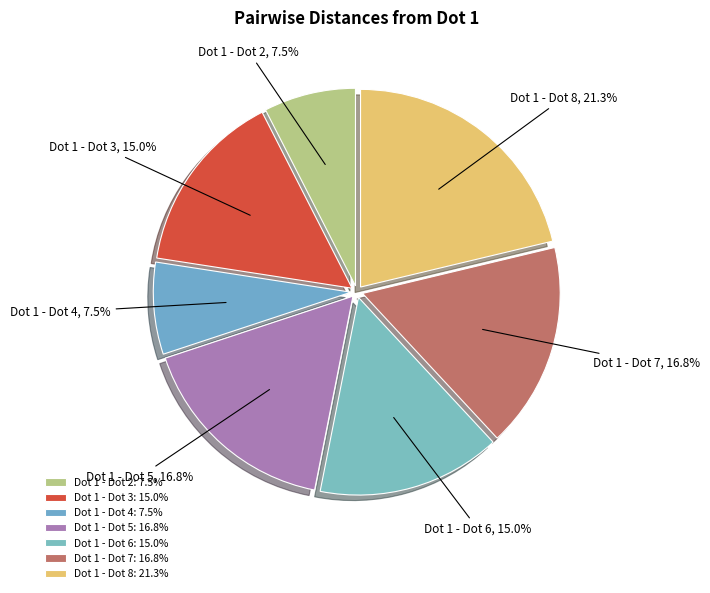

How many slices are in this pie chart?

7